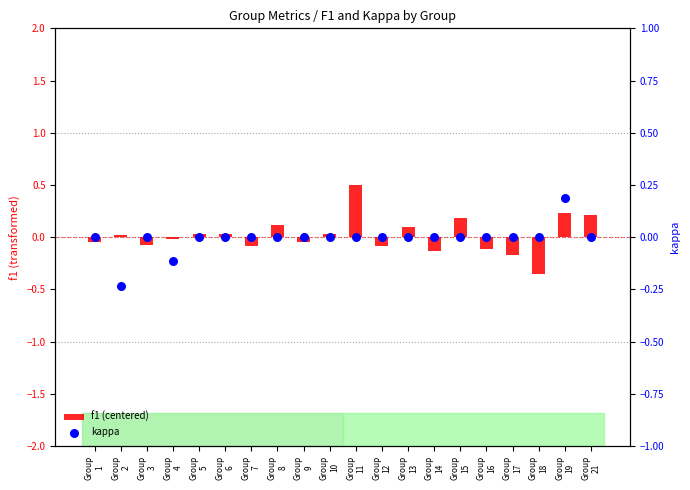

What are all the series names shown in the legend?

f1 (centered), kappa